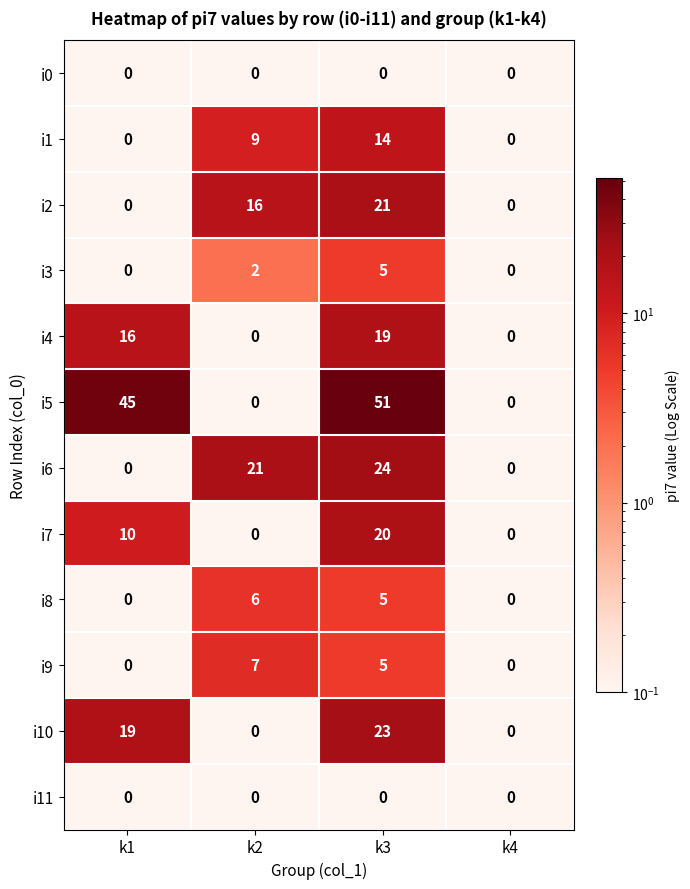

Is it true that i9 equals 7 at k2?

True